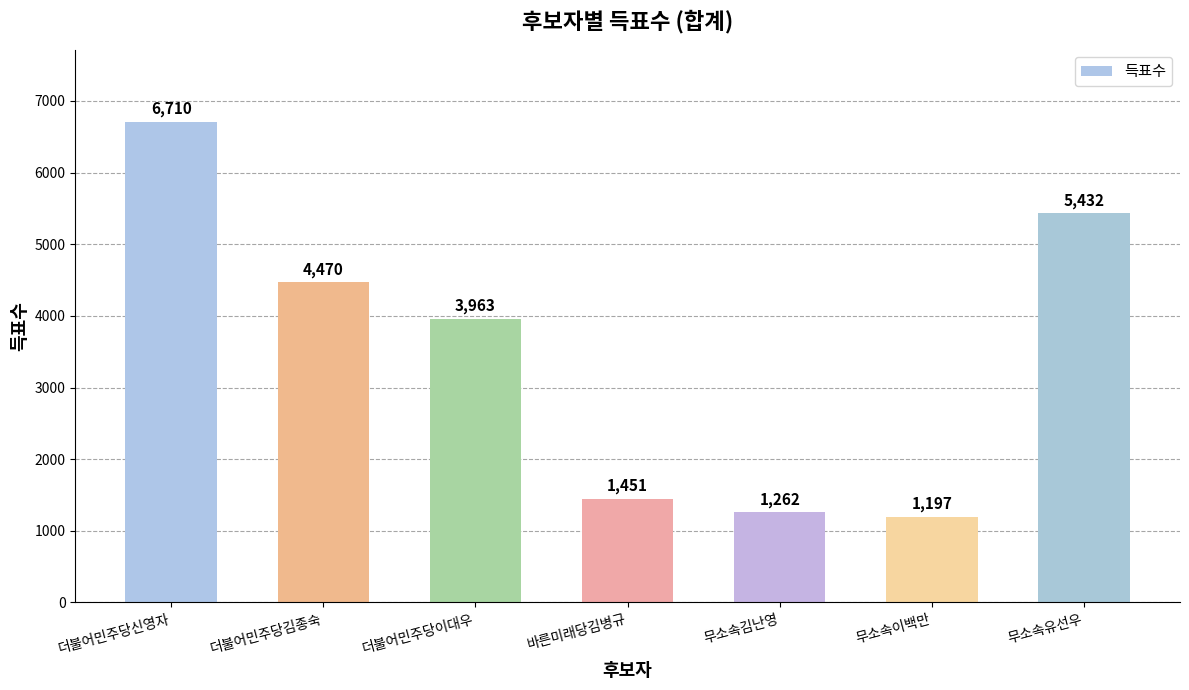

The chart shows a value of 3963 at 더불어민주당이대우. True or false?

True